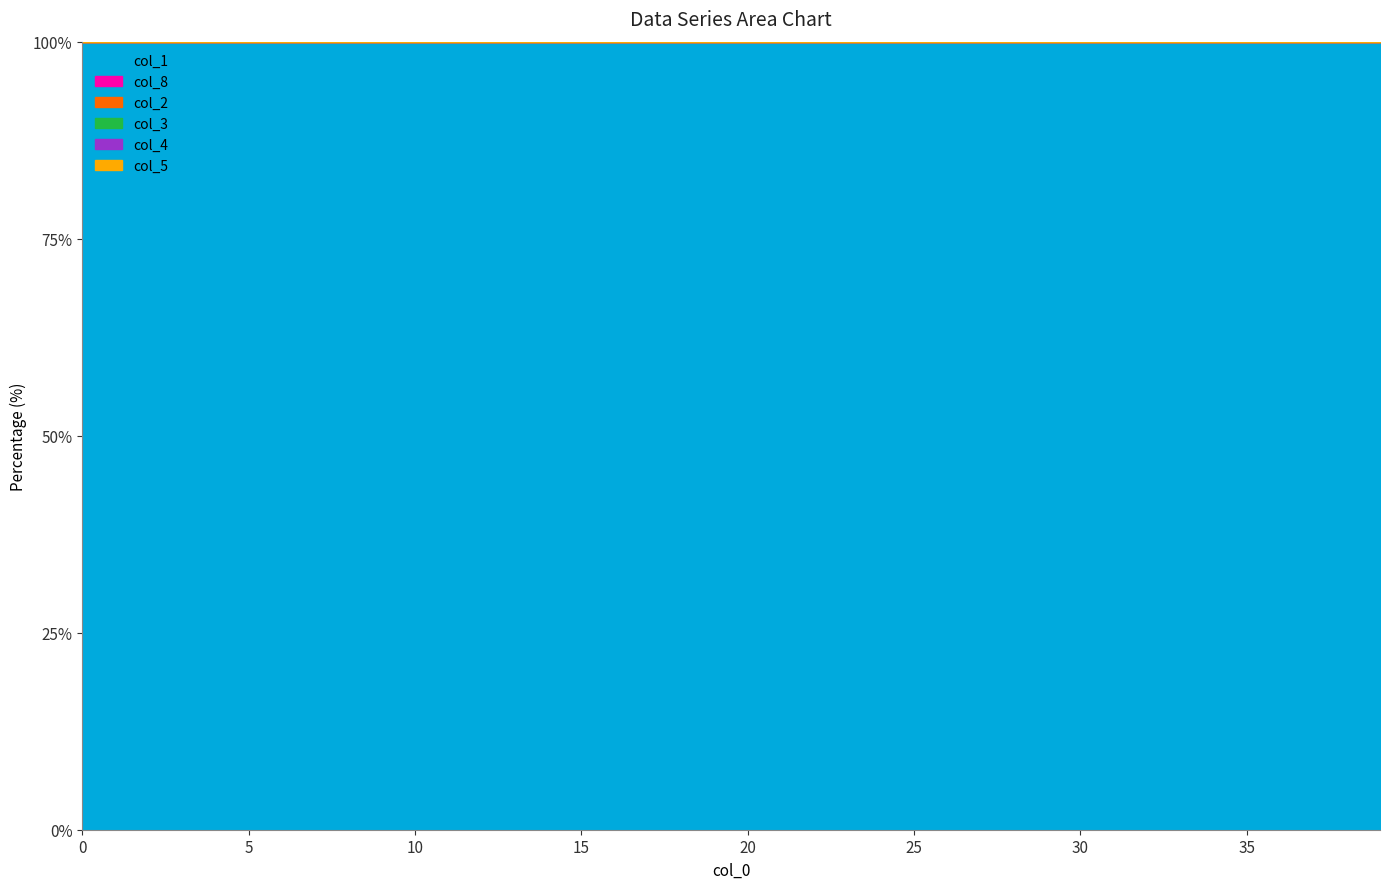

Rank the series at 18 from lowest to highest value.

col_4, col_5, col_3, col_2, col_8, col_1